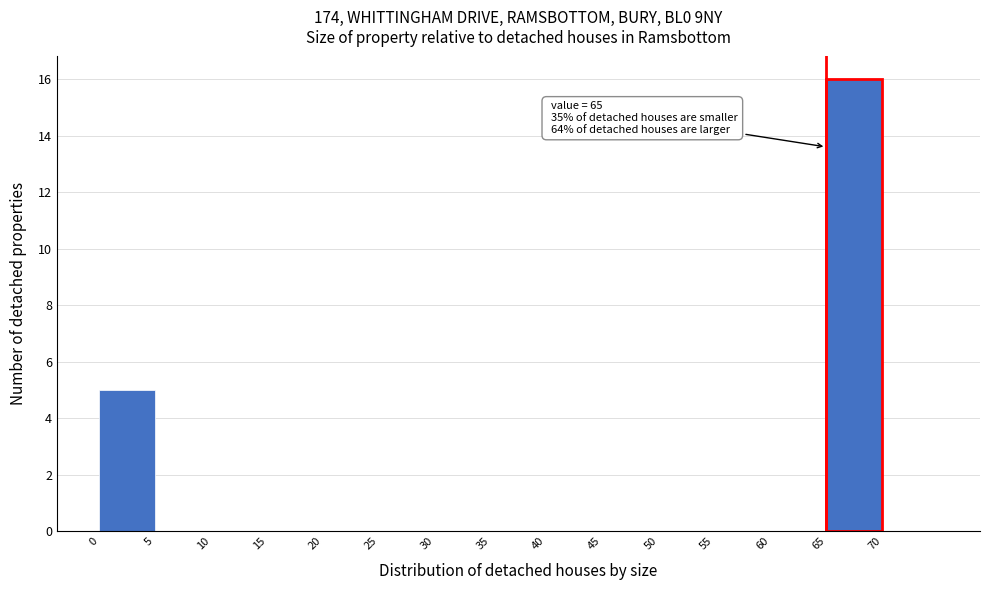

Over which range of the x-axis is the bar tallest?

65 to 70